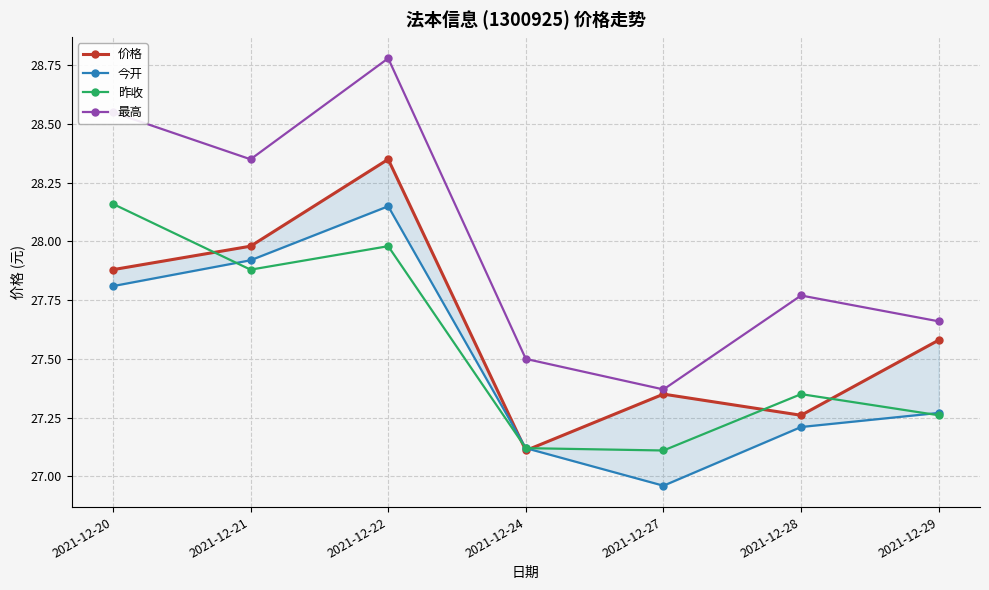

Which category has the lowest value in the 最高 series?

2021-12-27